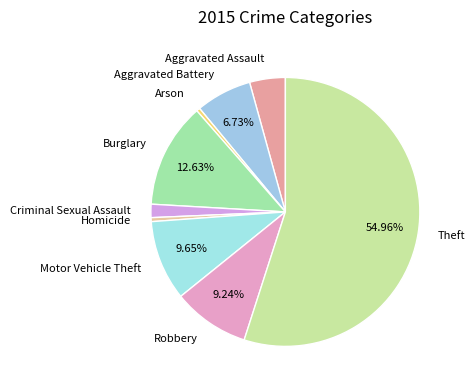

Which category has the biggest portion of the pie?

Theft